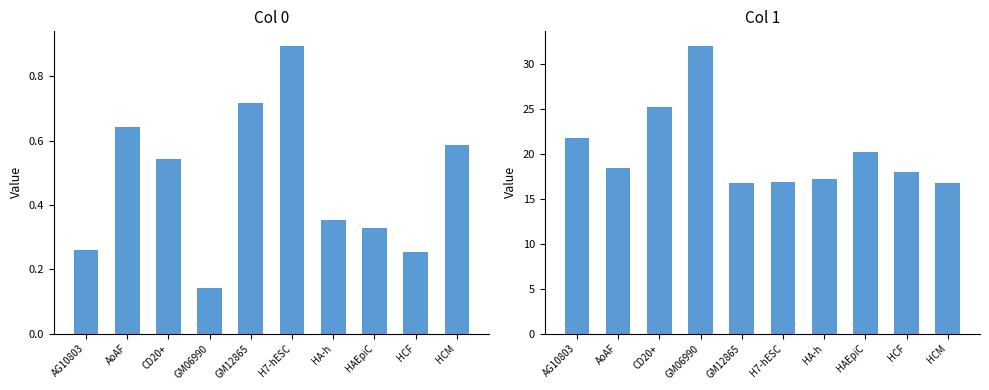

What is the spread (max minus min) of values at GM12865?

16.2